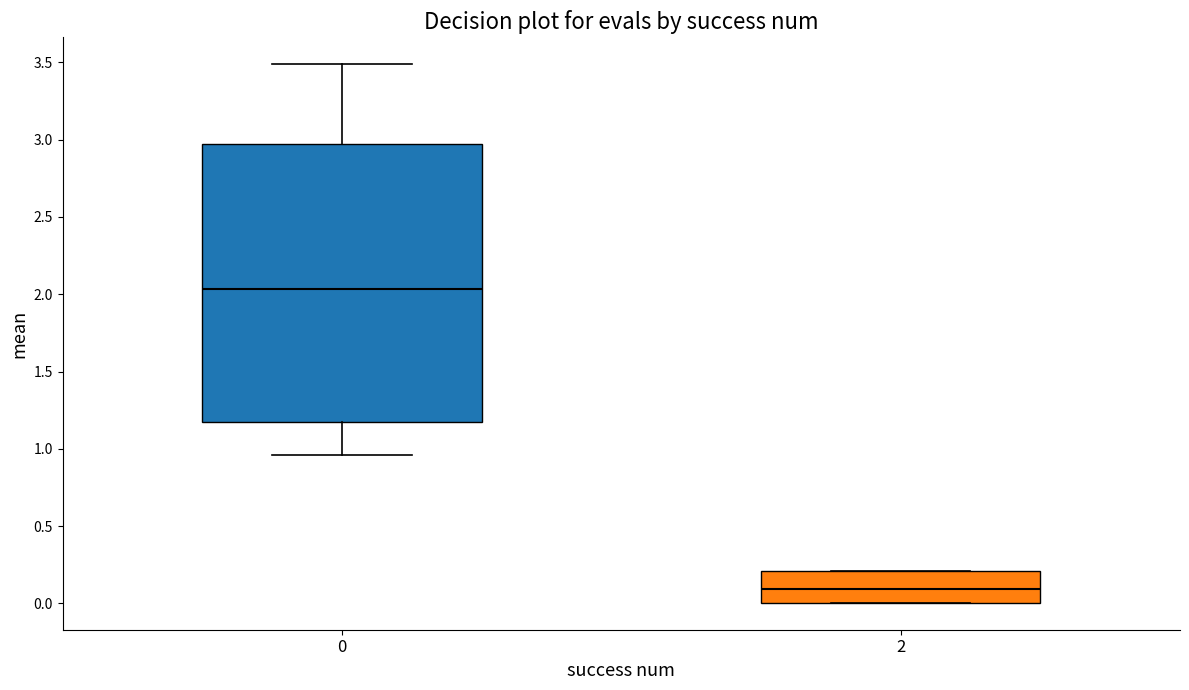

Reading left to right, transcribe this box plot: for each box, give where its median line is, the range the box spans, and where its two whiskers end, as read against the y-axis. The values are not printed on the chart, so give them approximately, as read against the axis.

0: median 2.05, box 1.15 to 2.95, whiskers 0.95 to 3.50
2: median 0.10, box 0.00 to 0.20, whiskers 0.00 to 0.20